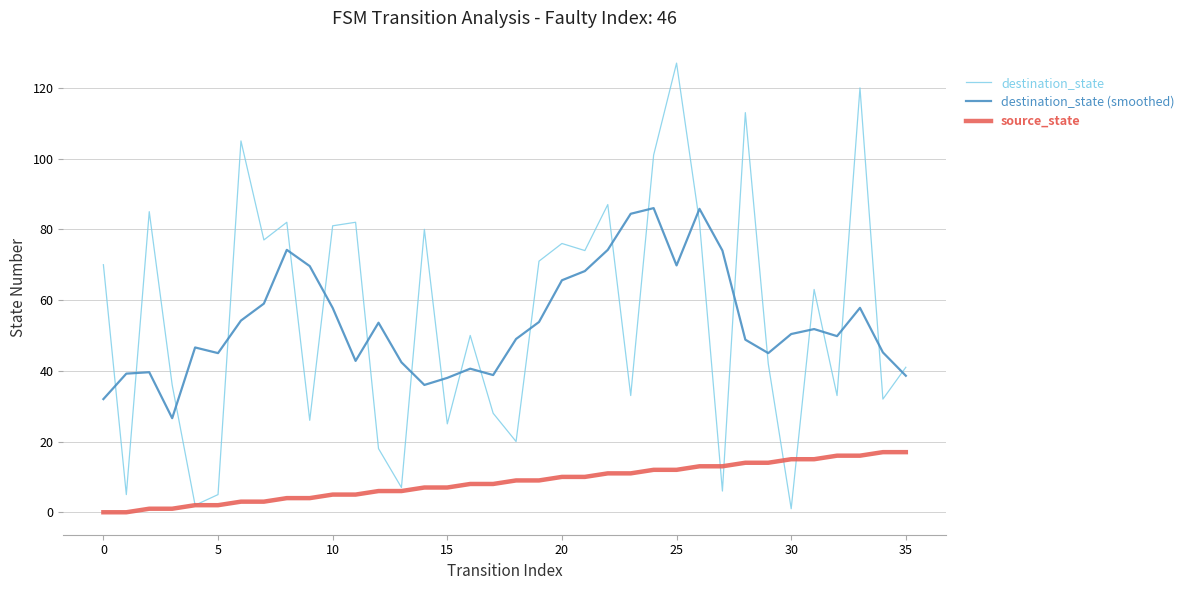

True or false: source_state and destination_state (smoothed) cross at least once.

False